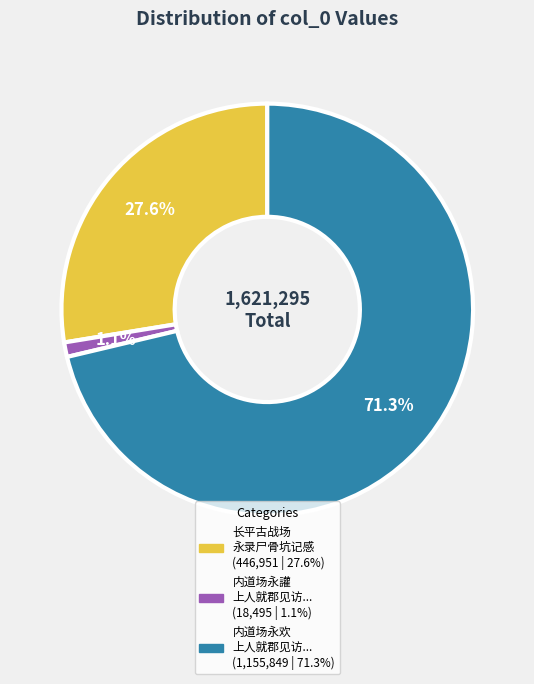

Does any single category account for the majority?

Yes